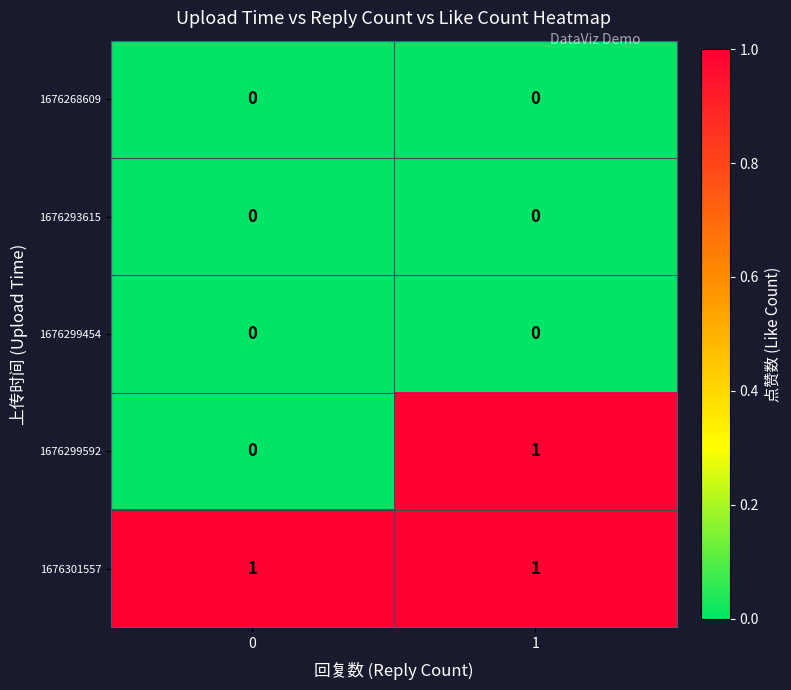

Count the number of categories in the chart.

2